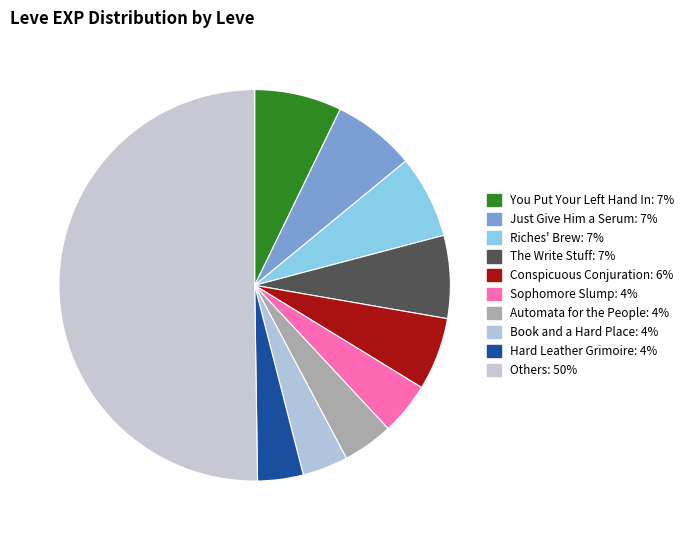

How many slices are in this pie chart?

10